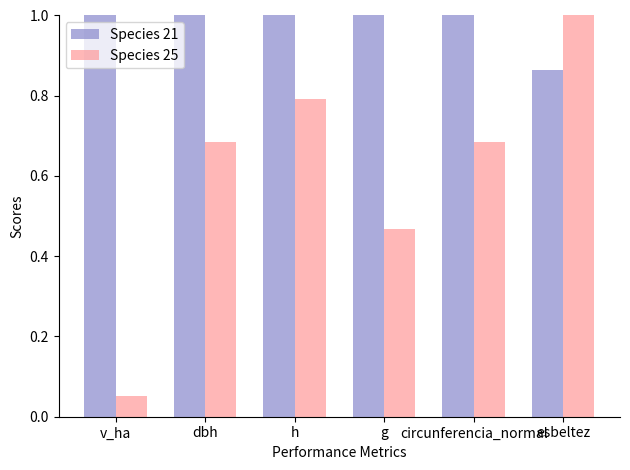

Are the bars horizontal?

No